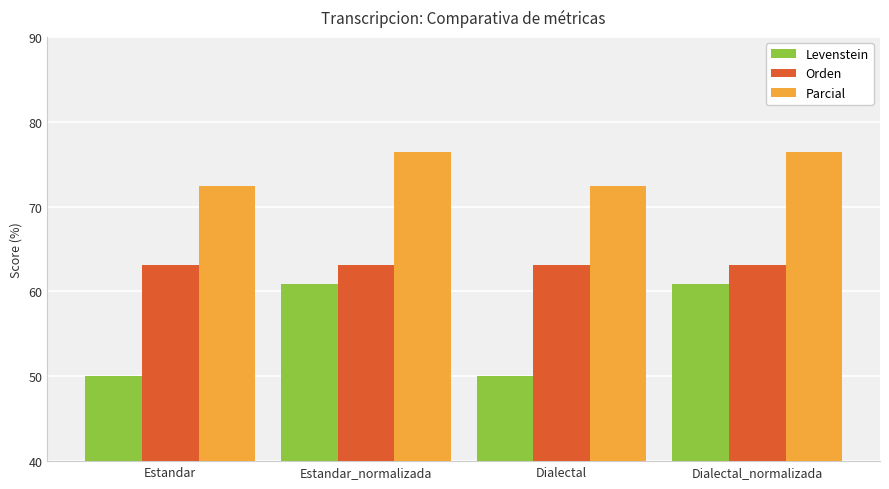

The Orden series shows 63.2 at Estandar. True or false?

True